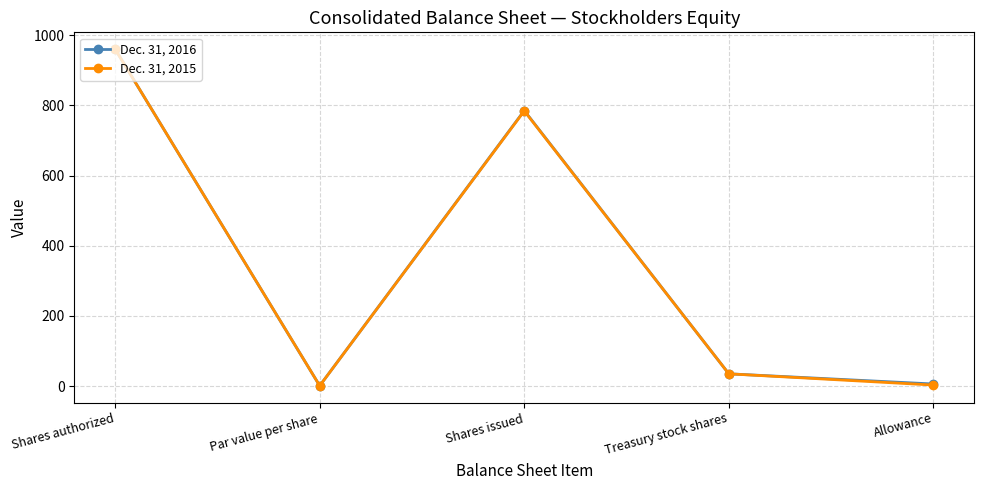

At which category does Dec. 31, 2016 reach its first local valley?

Par value per share